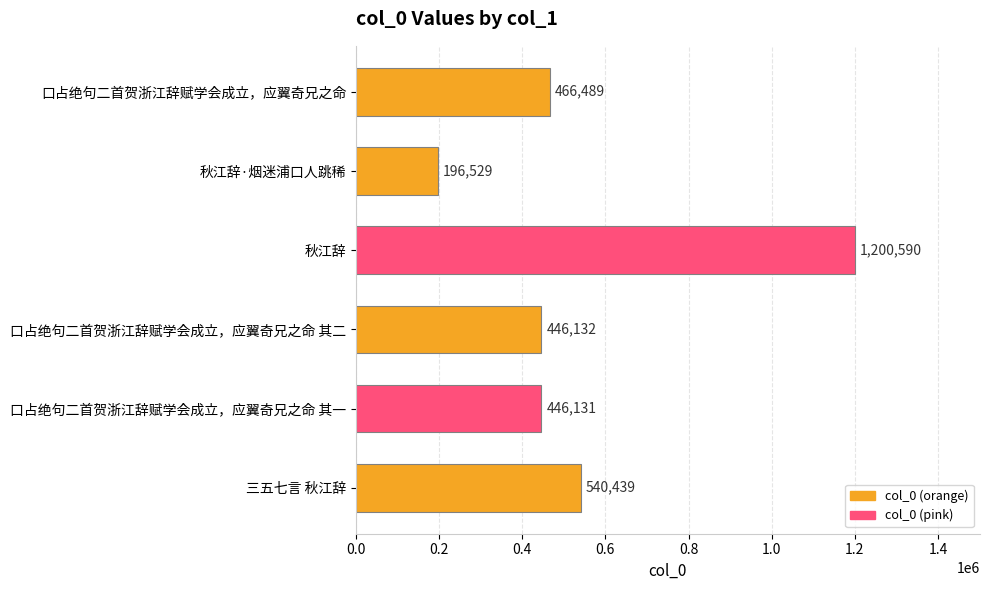

Is it true that the value at 口占绝句二首贺浙江辞赋学会成立，应翼奇兄之命 其一 is 446131?

True